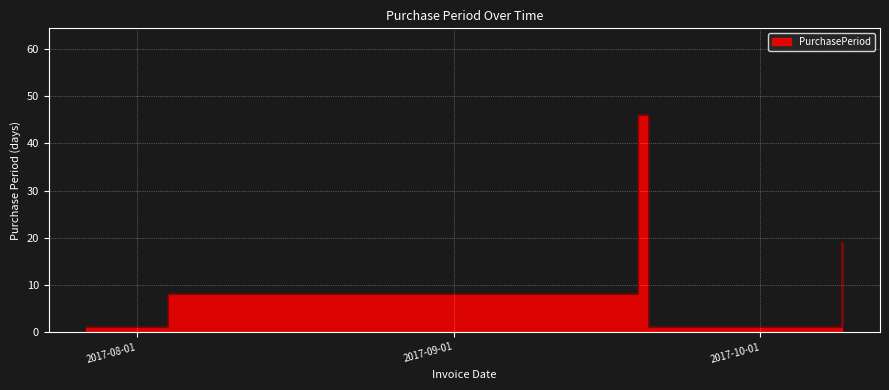

List the labels in order of value, largest first.

2017-09-19, 2017-10-09, 2017-08-04, 2017-07-27, 2017-09-20